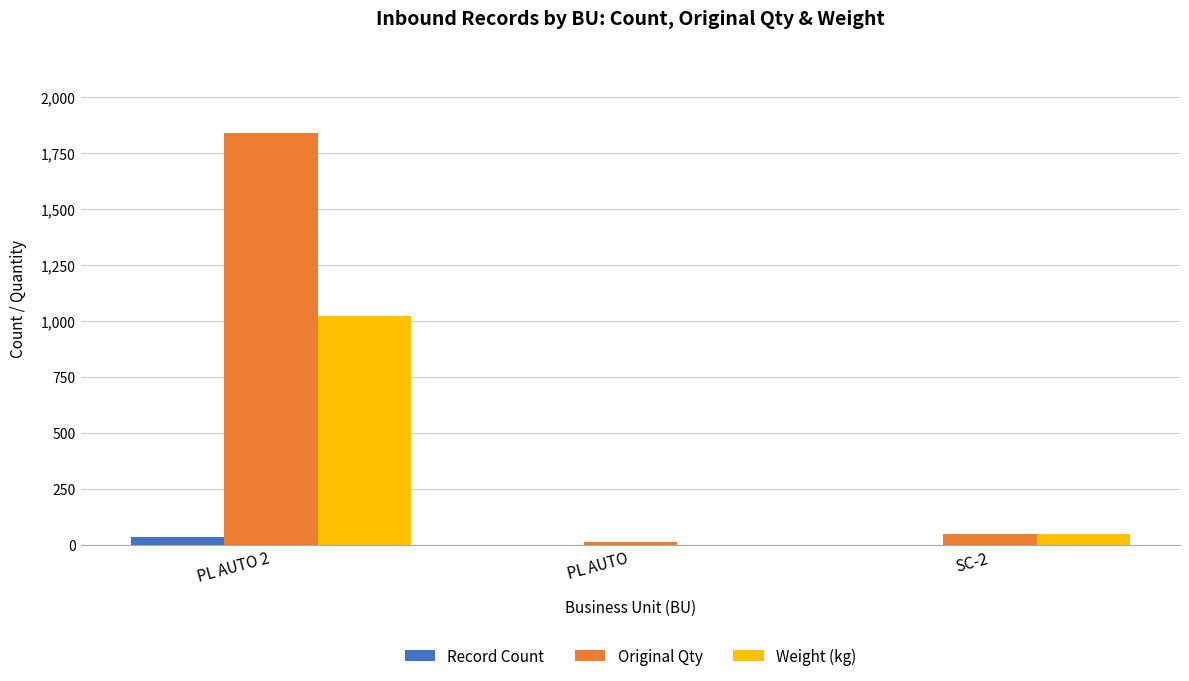

At which category is the sum across all series the highest?

PL AUTO 2